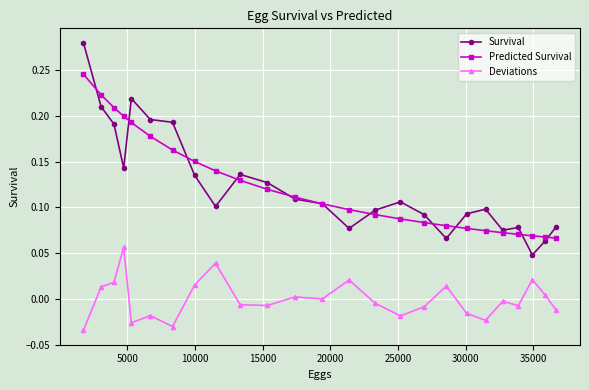

Which series has the widest spread of values?

Survival